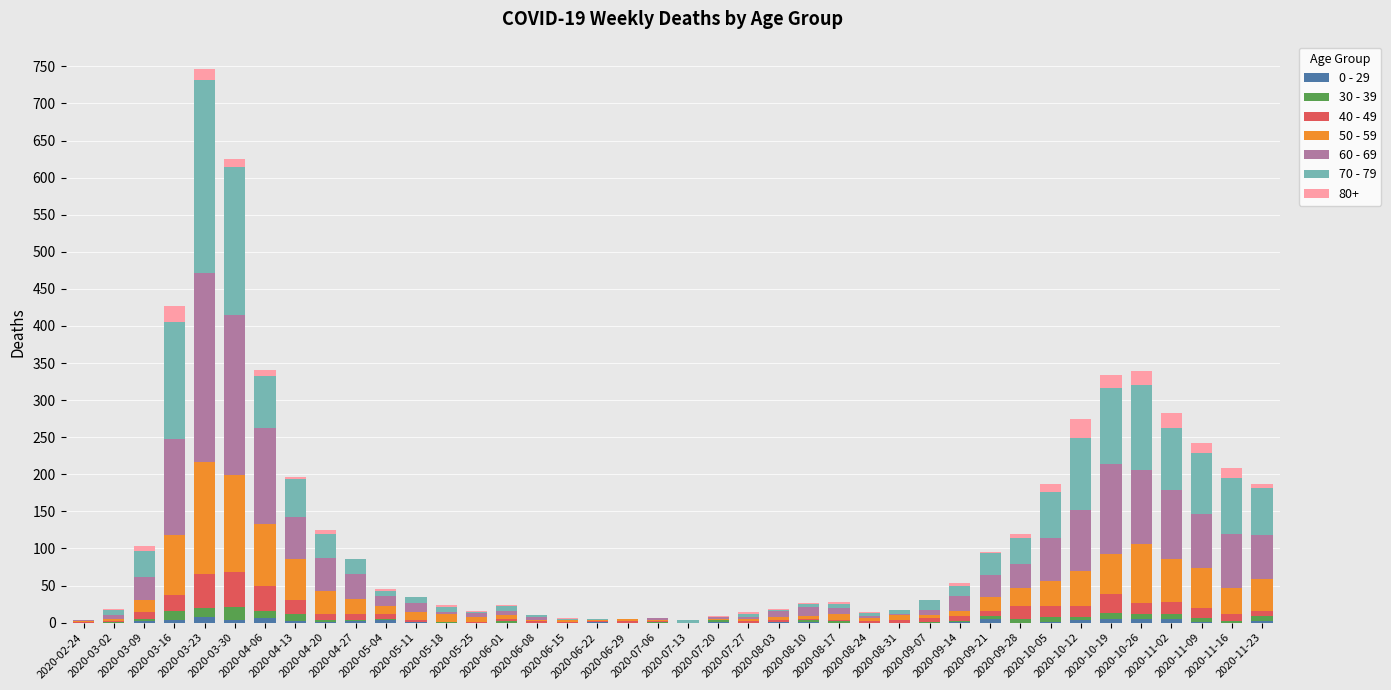

What are all the series names shown in the legend?

0 - 29, 30 - 39, 40 - 49, 50 - 59, 60 - 69, 70 - 79, 80+